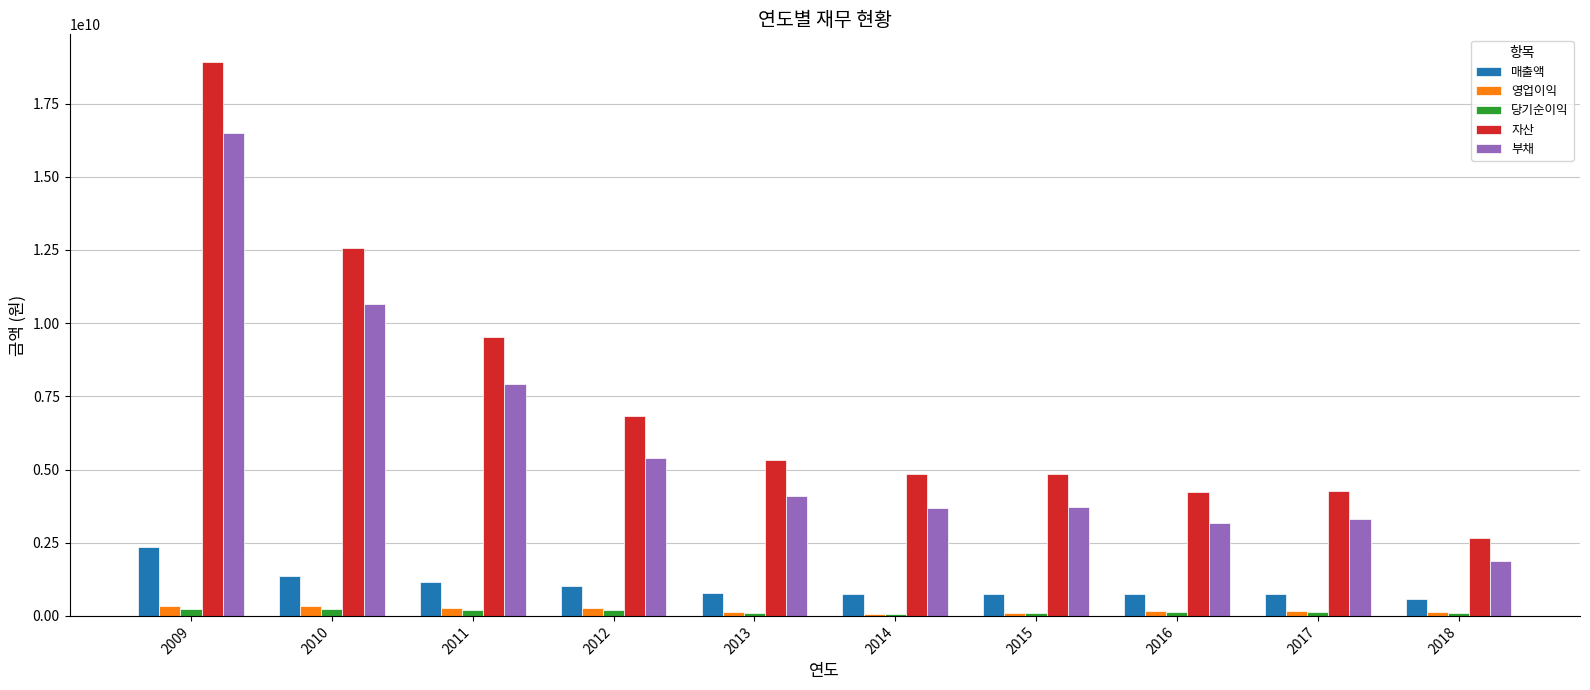

What is the sum of all 영업이익 values?

1926820454